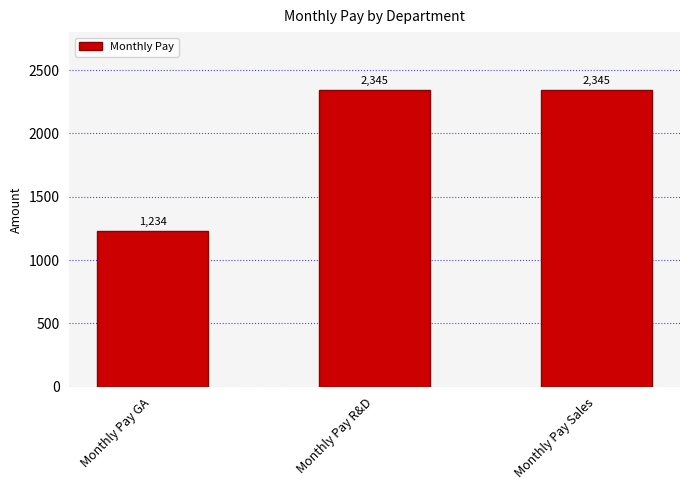

Are the bars horizontal?

No